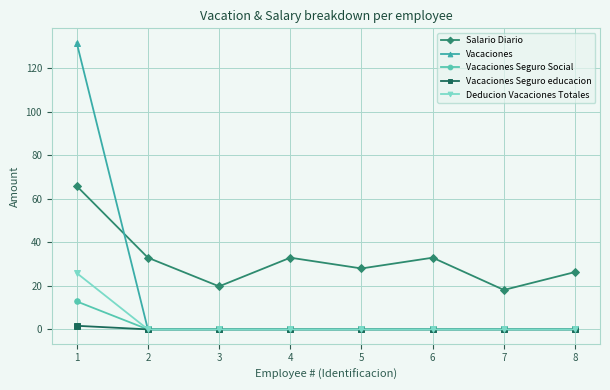

Which series has the widest spread of values?

Vacaciones